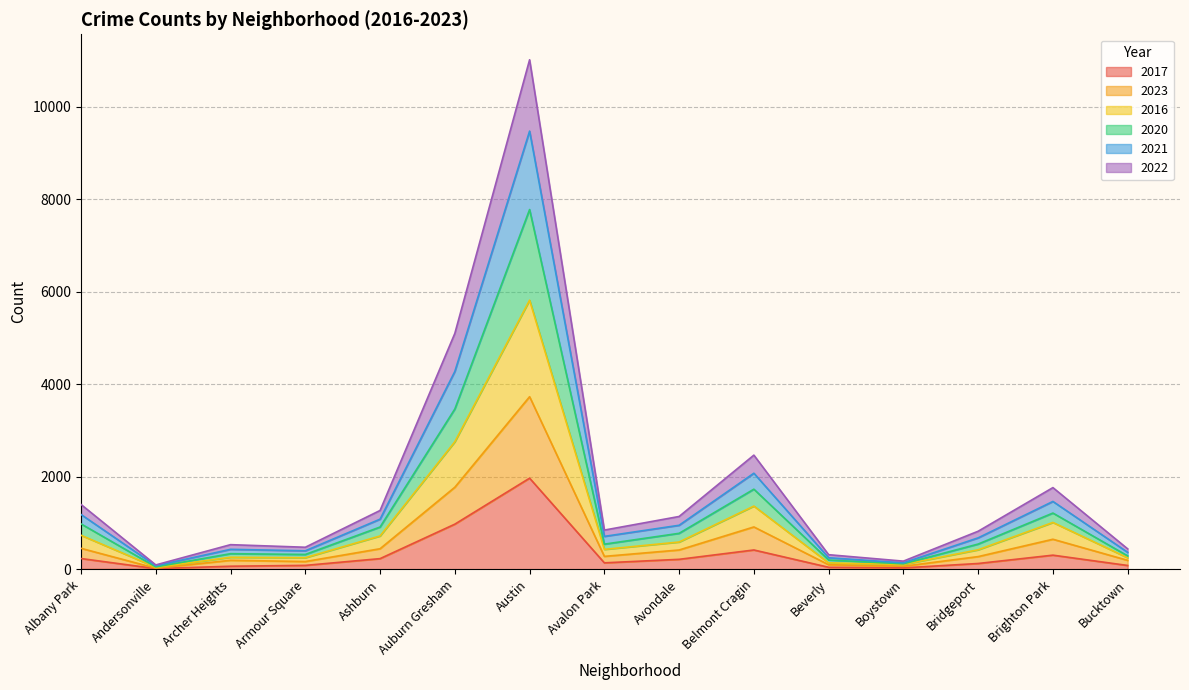

True or false: 2016 and 2022 cross at least once.

False